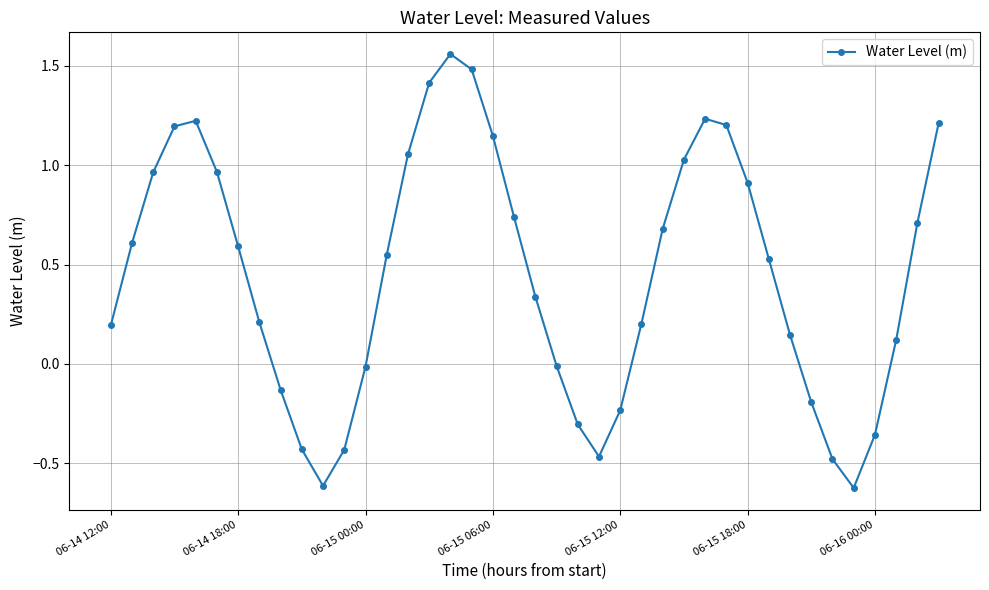

What is the smallest value displayed?

-0.6